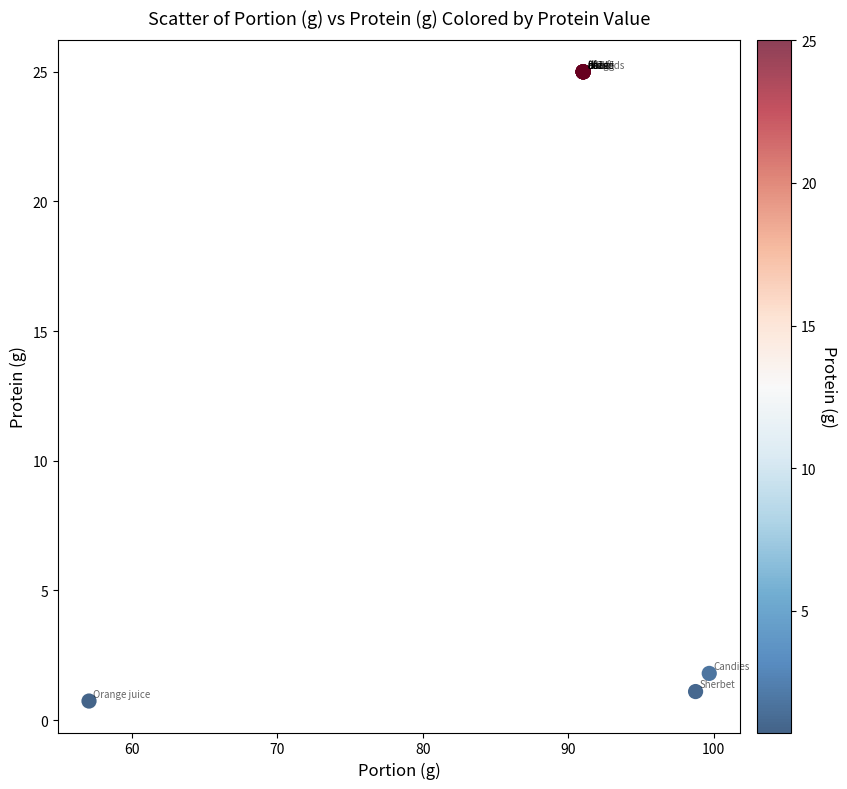

What Y value in the scatter plot is closest to 12?

1.8